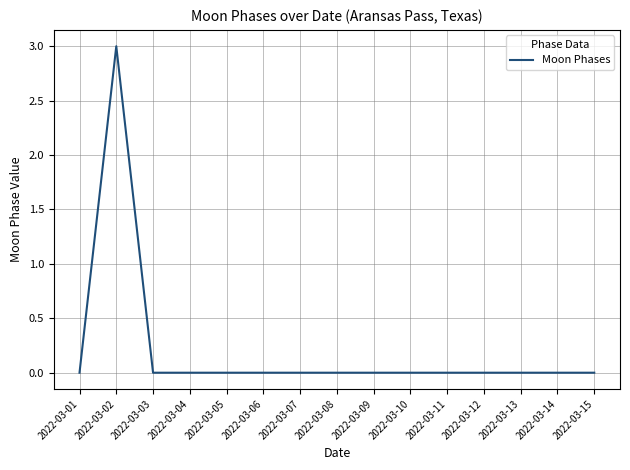

At which category does the data reach its first local peak?

2022-03-02